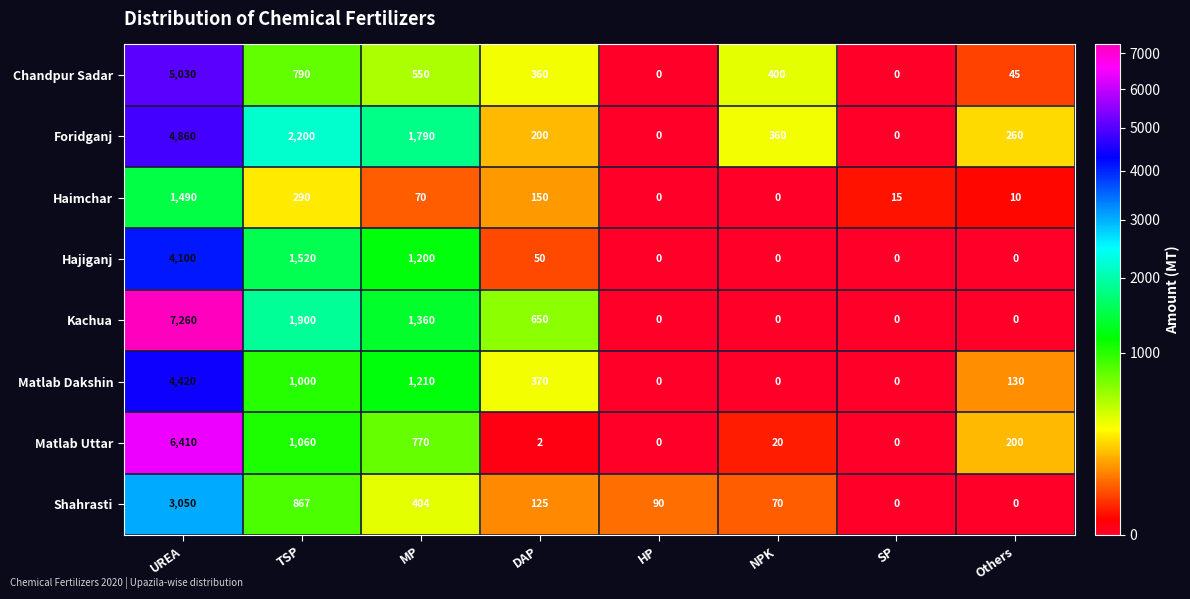

What is the highest value of the Haimchar series?

1490